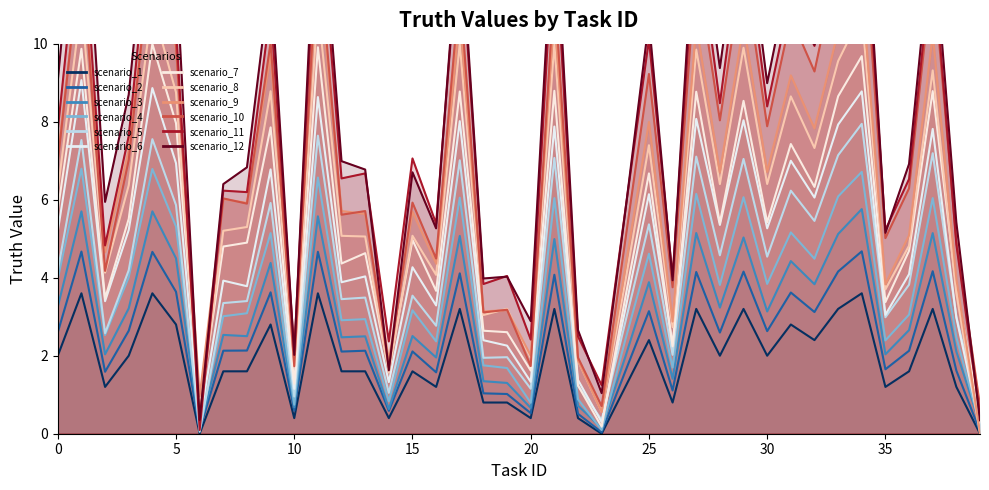

Does the chart display data point markers on the line(s)?

No